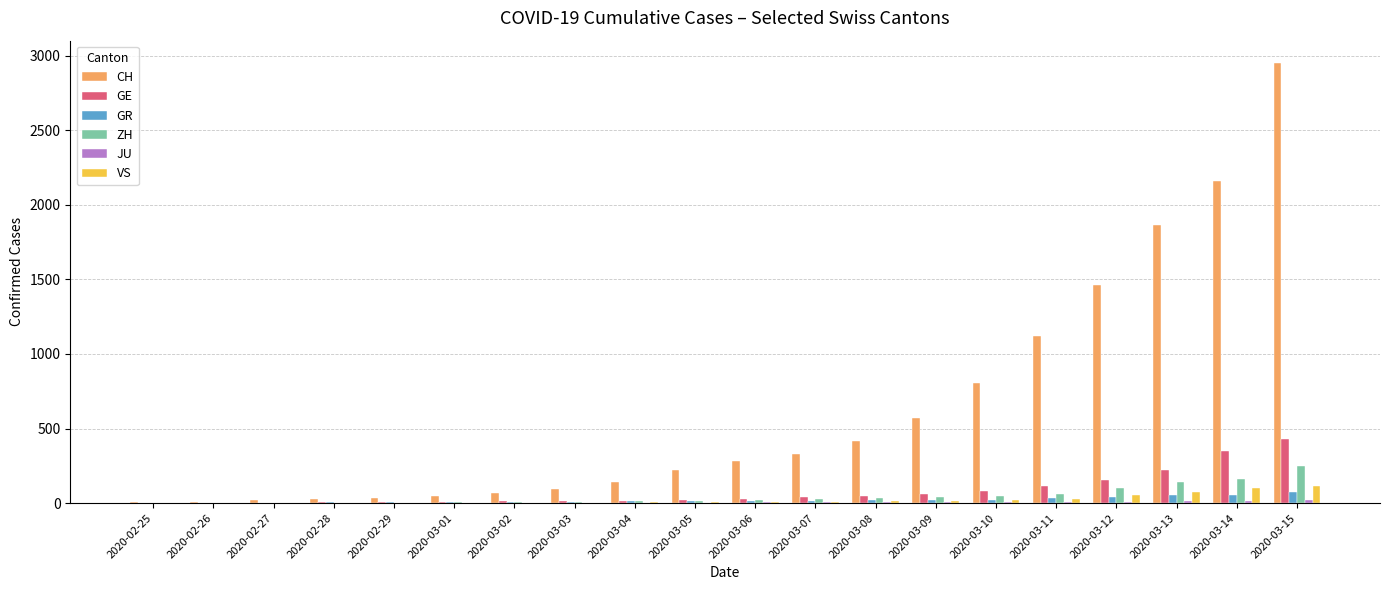

What is the average value of the ZH series?

47